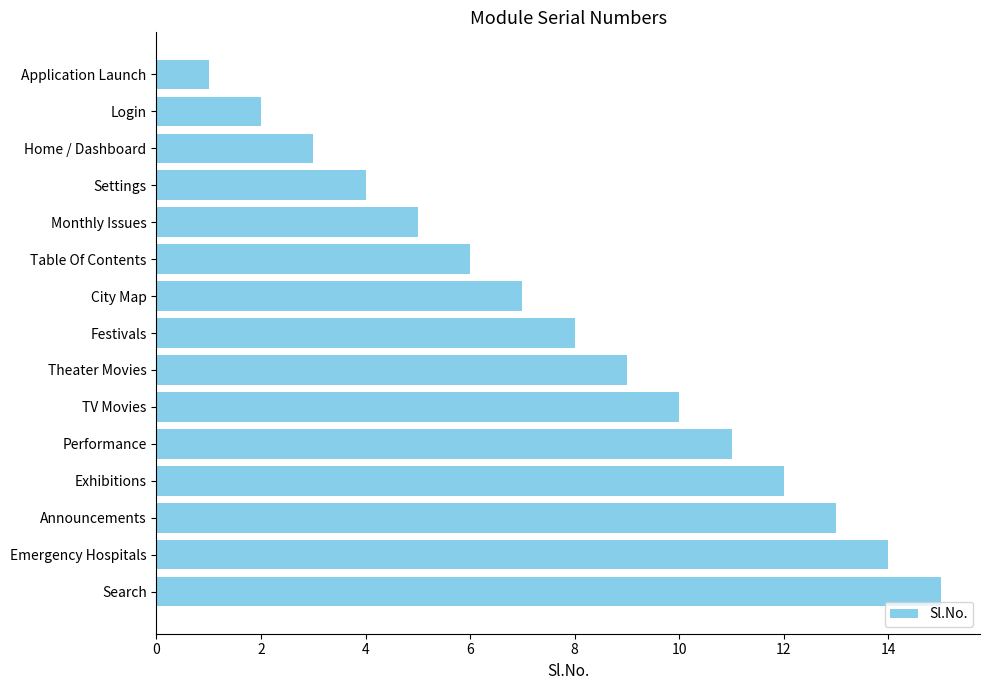

What is the ratio of the value at TV Movies to the value at Festivals?

1.2